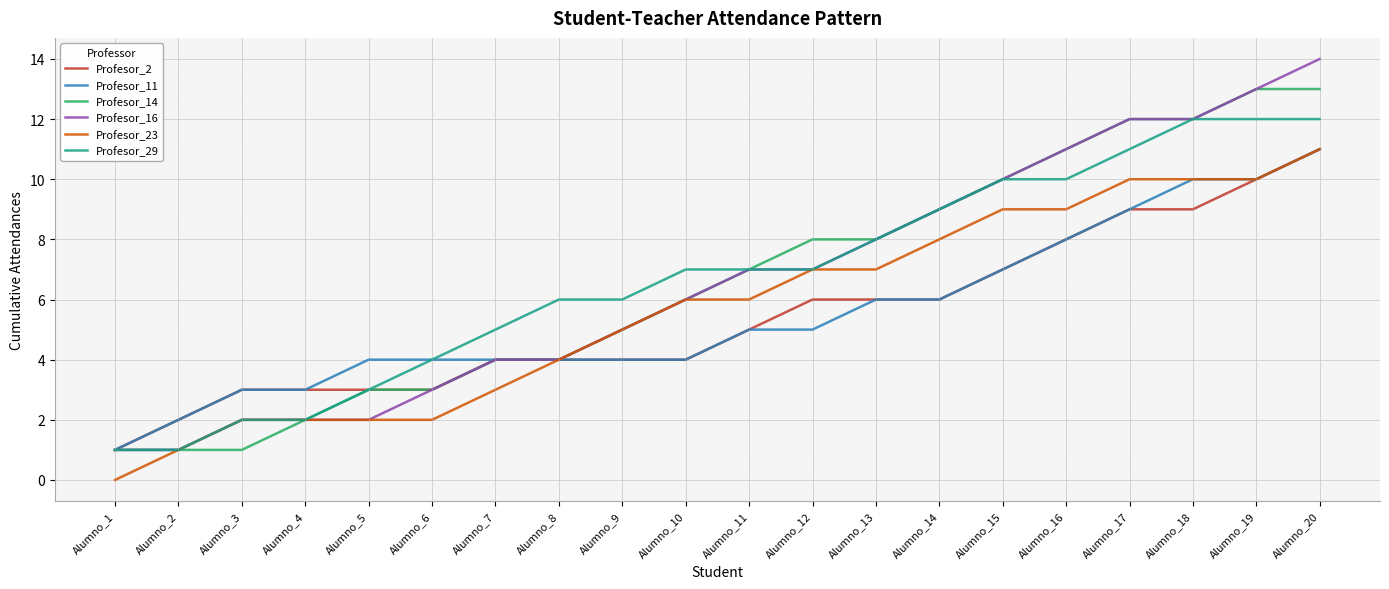

At which label does Profesor_16 reach its peak?

Alumno_20